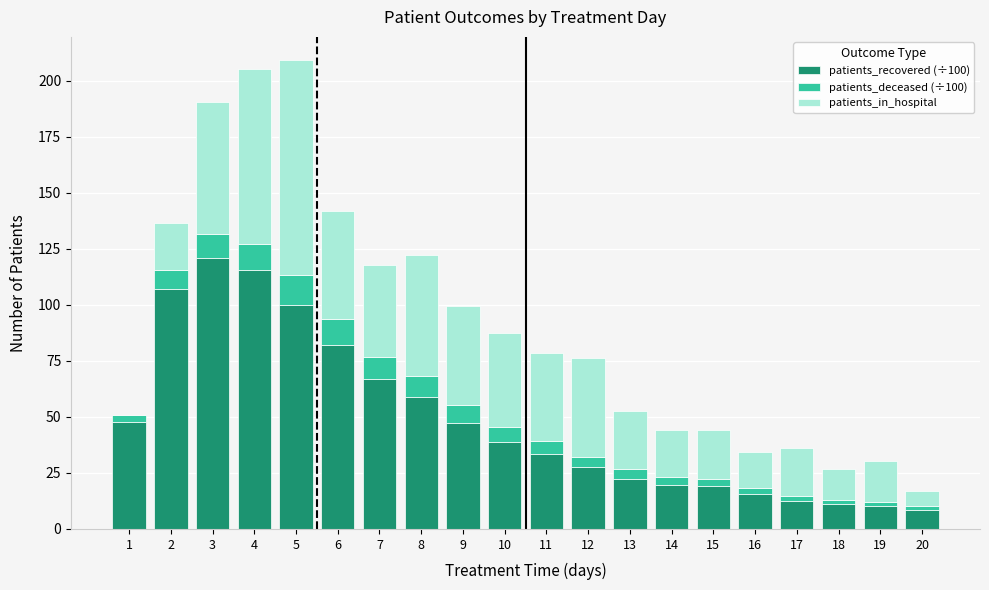

The value of patients_recovered (÷100) at 12 is 27.6. True or false?

True